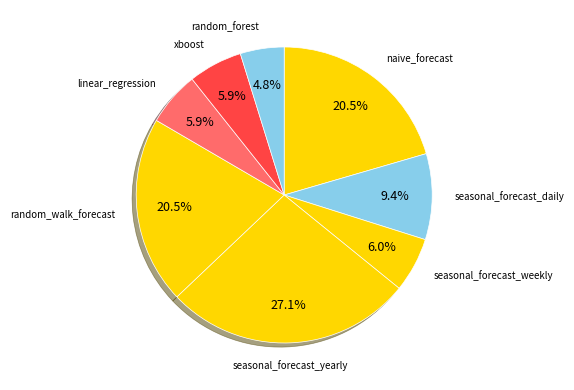

Which slice is the largest?

seasonal_forecast_yearly